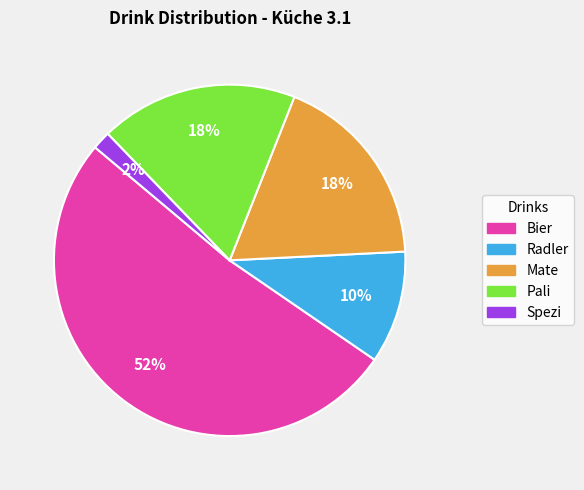

Is there any slice that represents more than half of the pie?

Yes